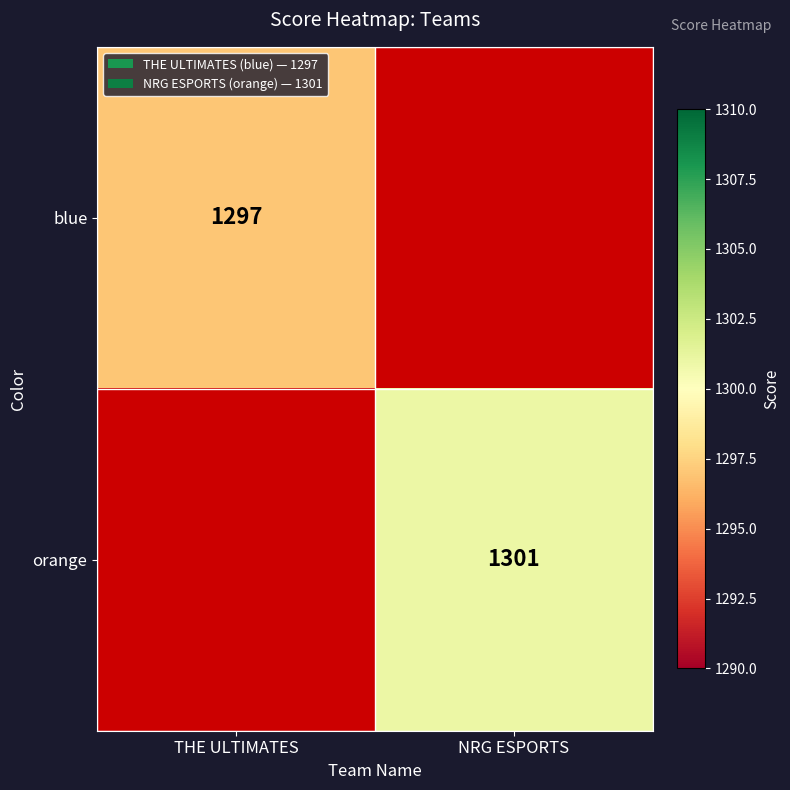

What is the total value across all series at NRG ESPORTS?

1301